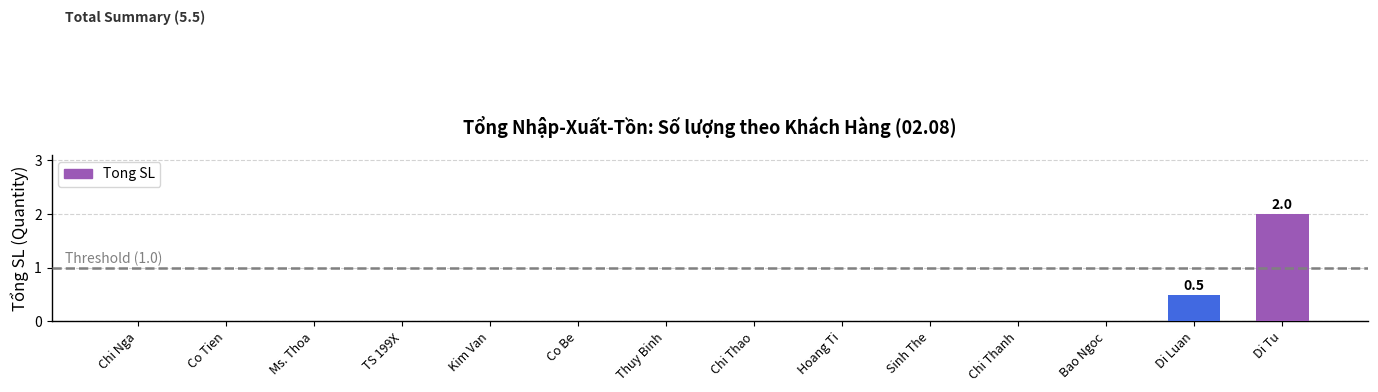

What is the sum of all values?

2.5